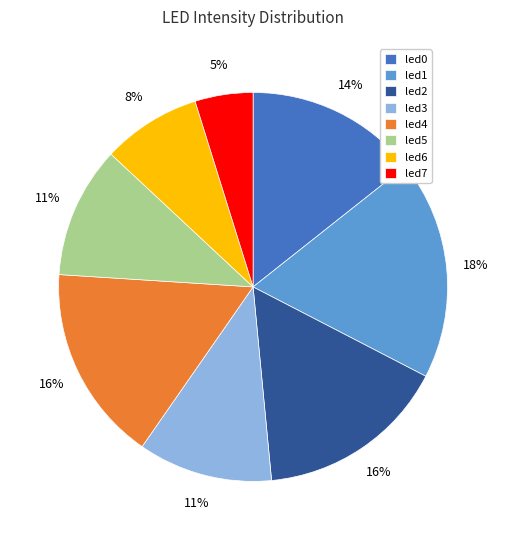

Which has a higher value, led4 or led0?

led4